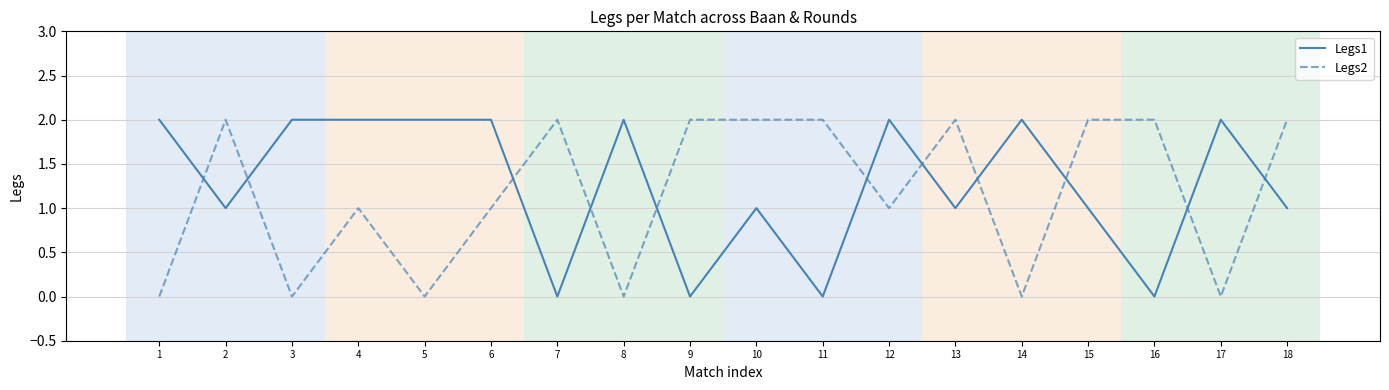

Reading left to right, transcribe all the data shown in this chart.

Legs1: 1=2	2=1	3=2	4=2	5=2	6=2	7=0	8=2	9=0	10=1	11=0	12=2	13=1	14=2	15=1	16=0	17=2	18=1
Legs2: 1=0	2=2	3=0	4=1	5=0	6=1	7=2	8=0	9=2	10=2	11=2	12=1	13=2	14=0	15=2	16=2	17=0	18=2